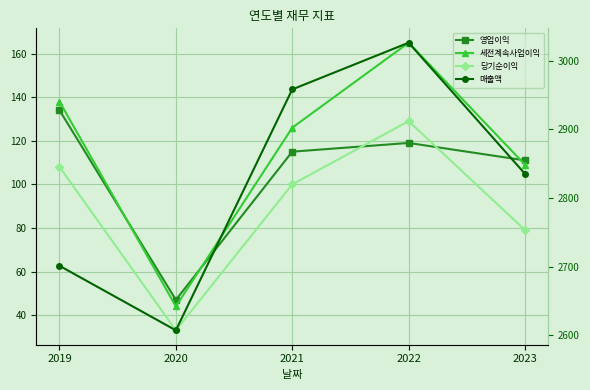

How many data points does each series have?

5